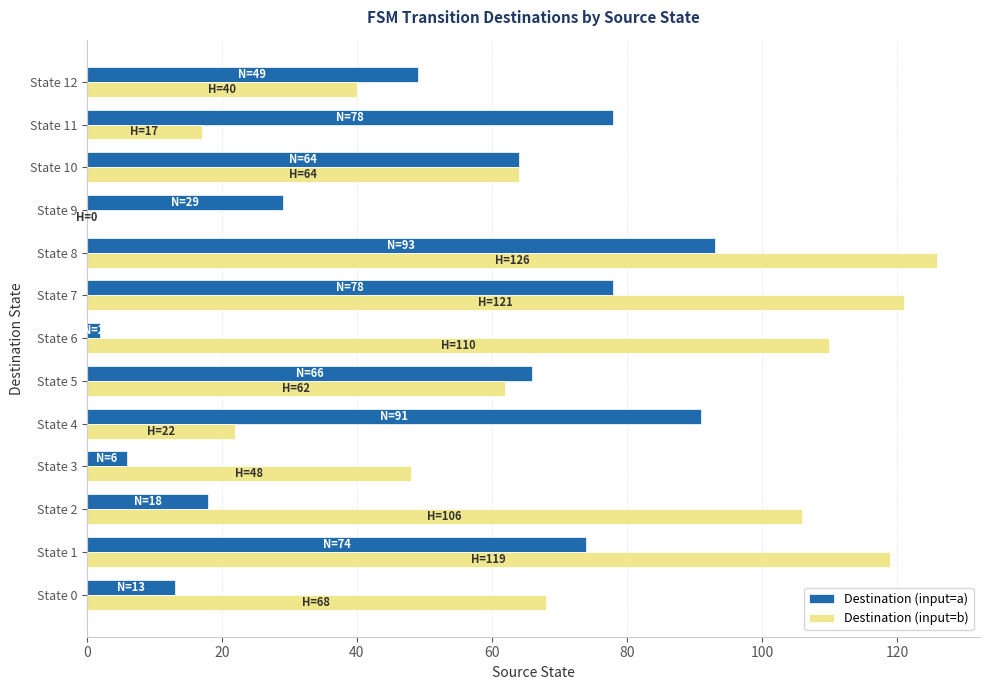

What is the sum of the Destination (input=a) values at State 9 and State 10?

93